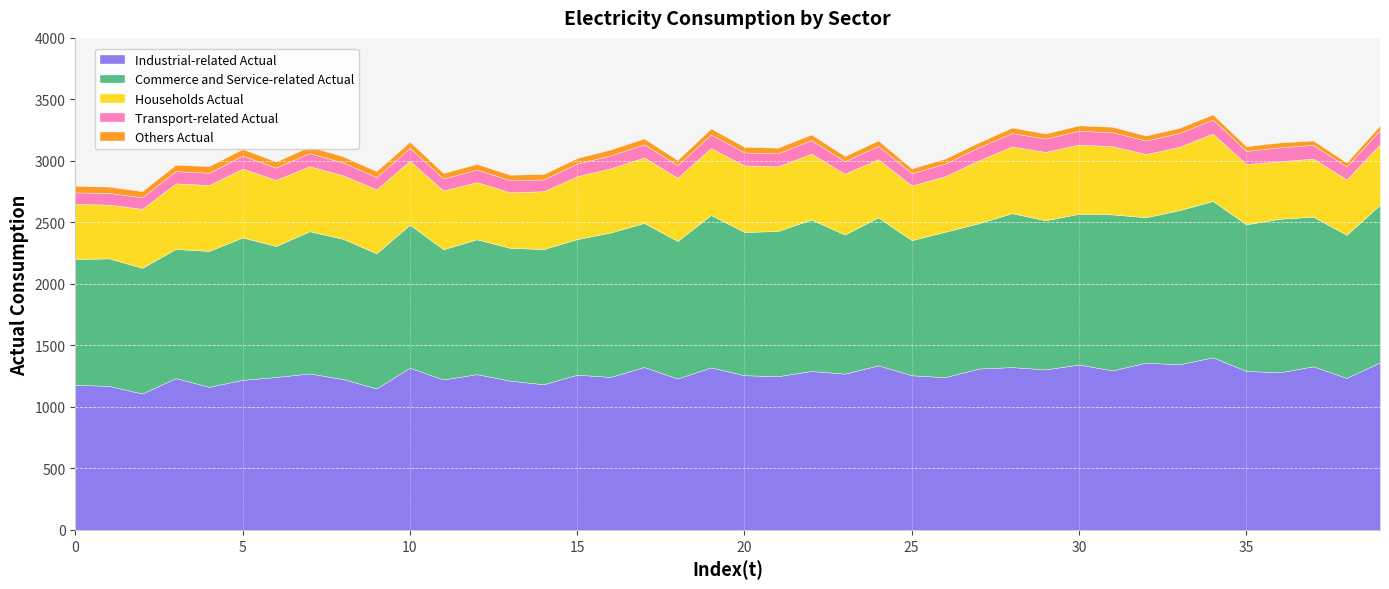

What is the sum of all Commerce and Service-related Actual values?

46292.2